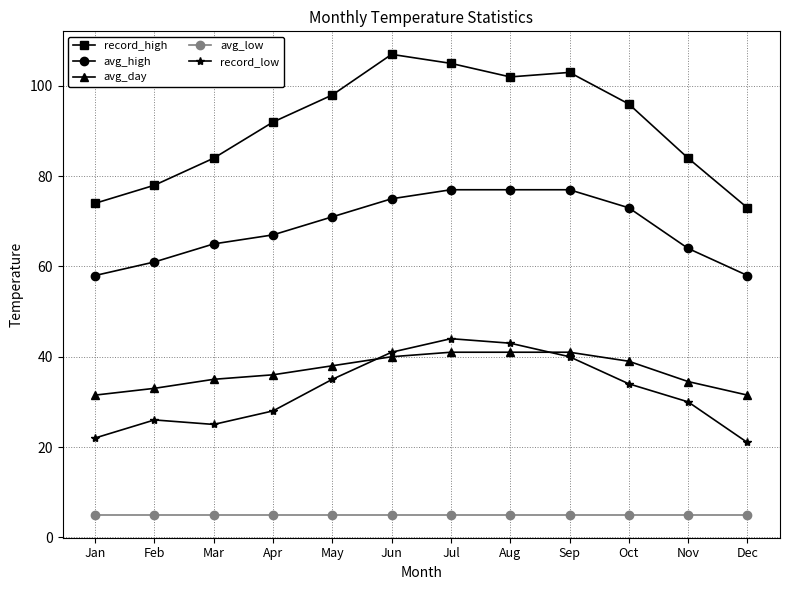

What is the difference between the maximum and second lowest values in the record_high series?

33.0